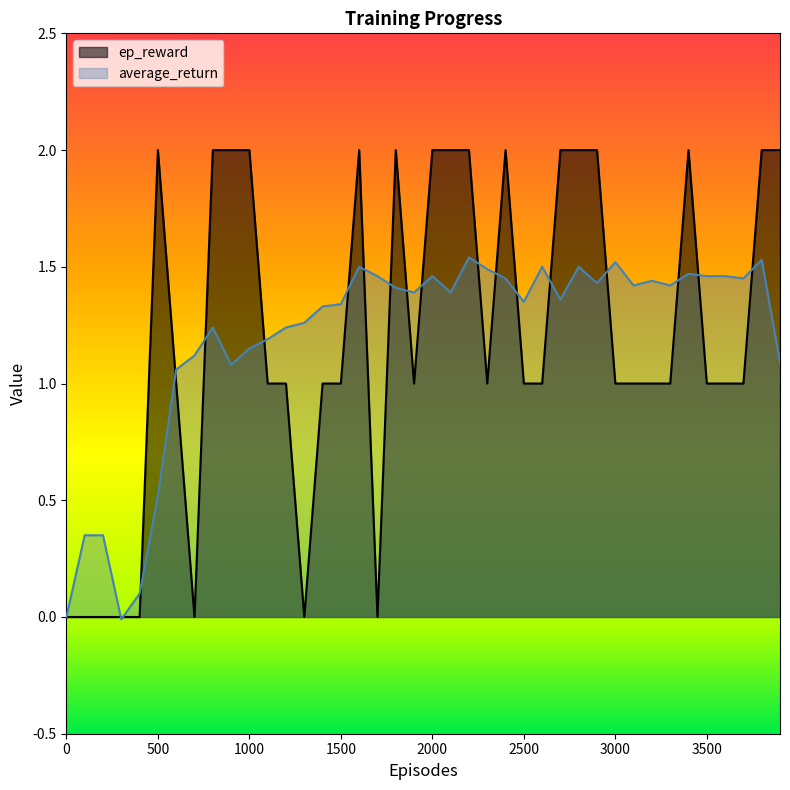

List the series in order of their peak value, highest first.

ep_reward, average_return